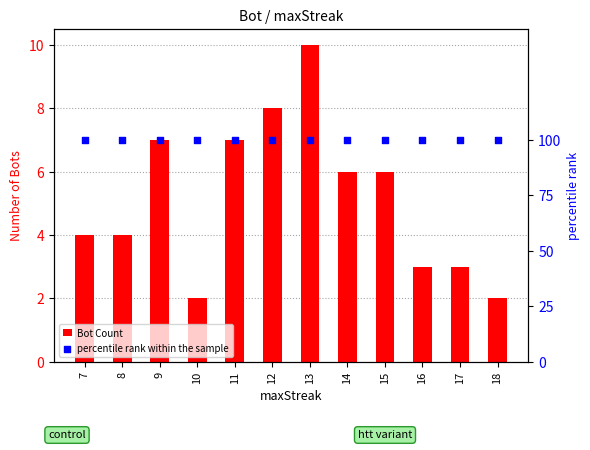

Which series has the largest total across all categories?

percentile rank within the sample